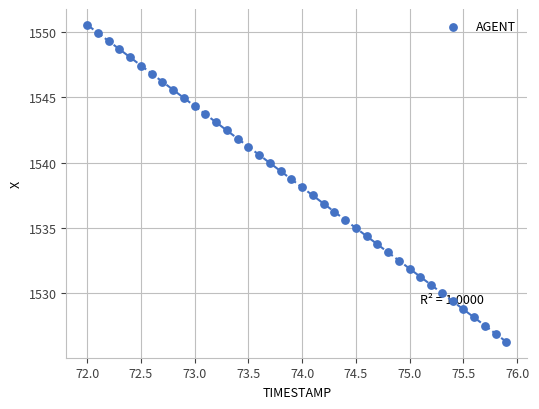

What is the range of X values (max minus min)?

3.9